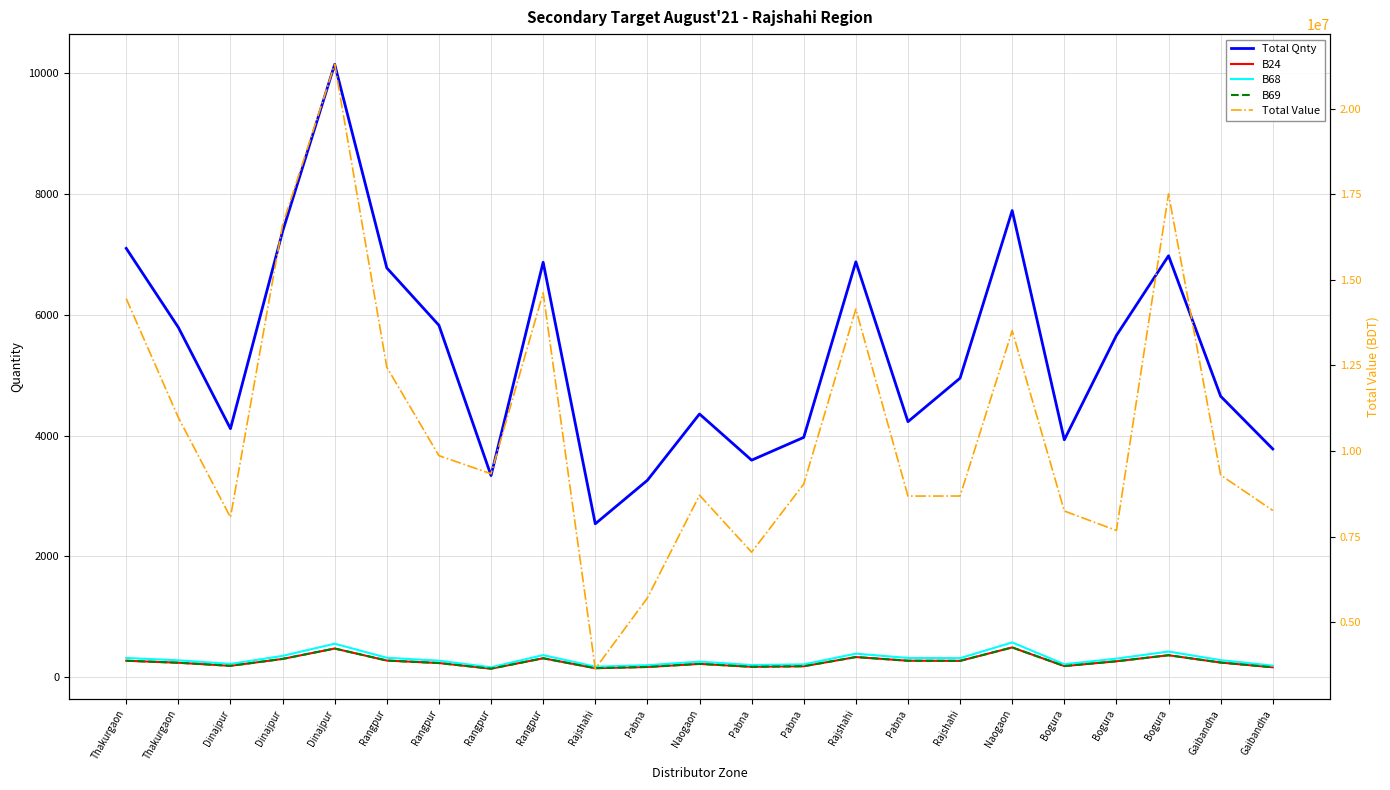

Where is Total Qnty nearest to the value 6340?

Rangpur